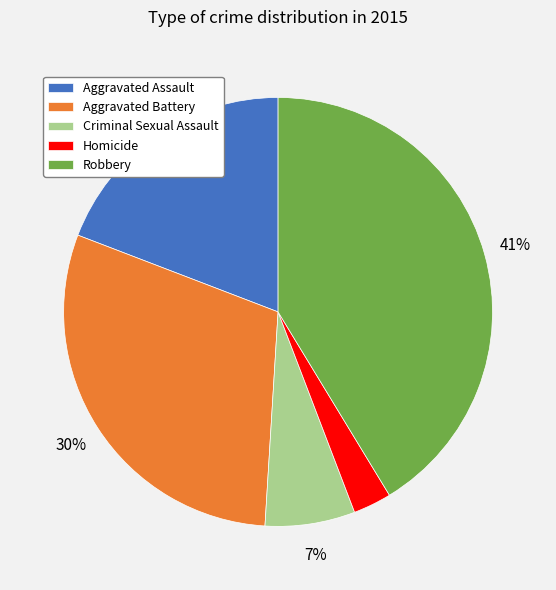

Rank the categories by value from highest to lowest.

Robbery, Aggravated Battery, Aggravated Assault, Criminal Sexual Assault, Homicide